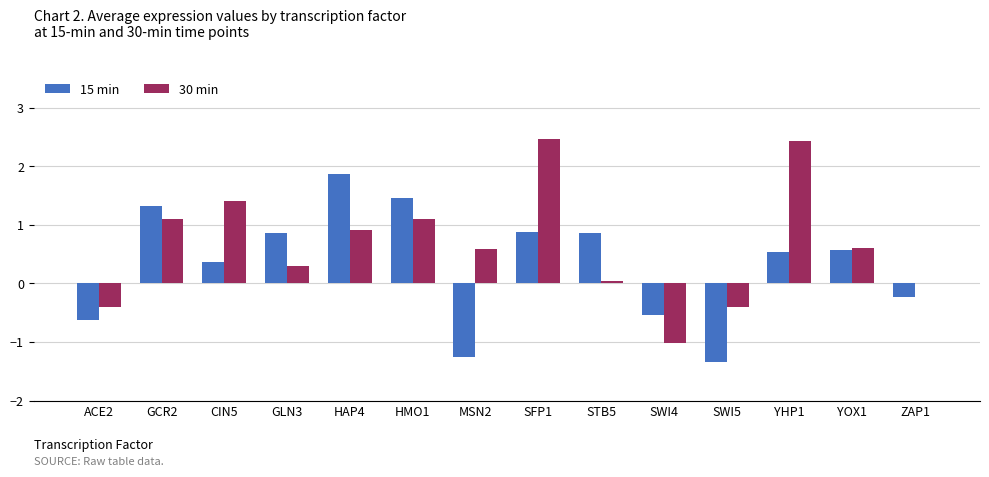

Which category has the highest value in the 15 min series?

HAP4